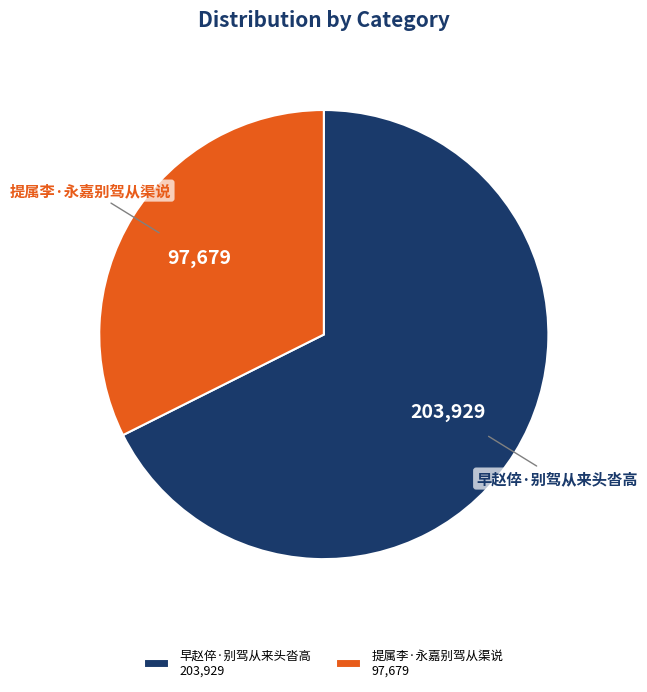

Which category accounts for the majority?

早赵倅·别驾从来头沓高